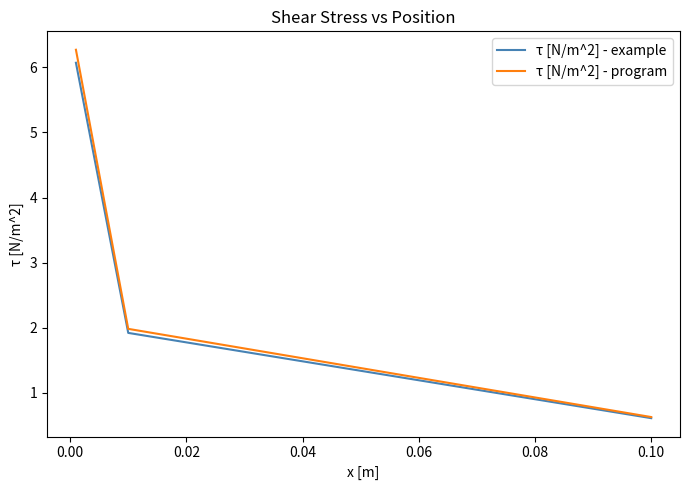

Which series has the widest spread of values?

τ [N/m^2] - program